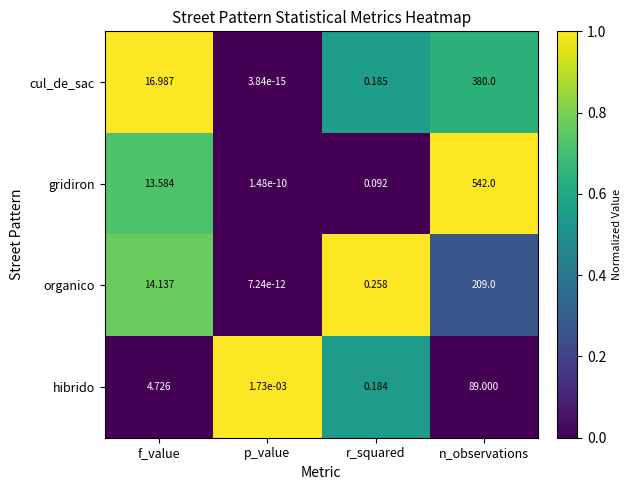

Which series has the largest range (max minus min)?

gridiron